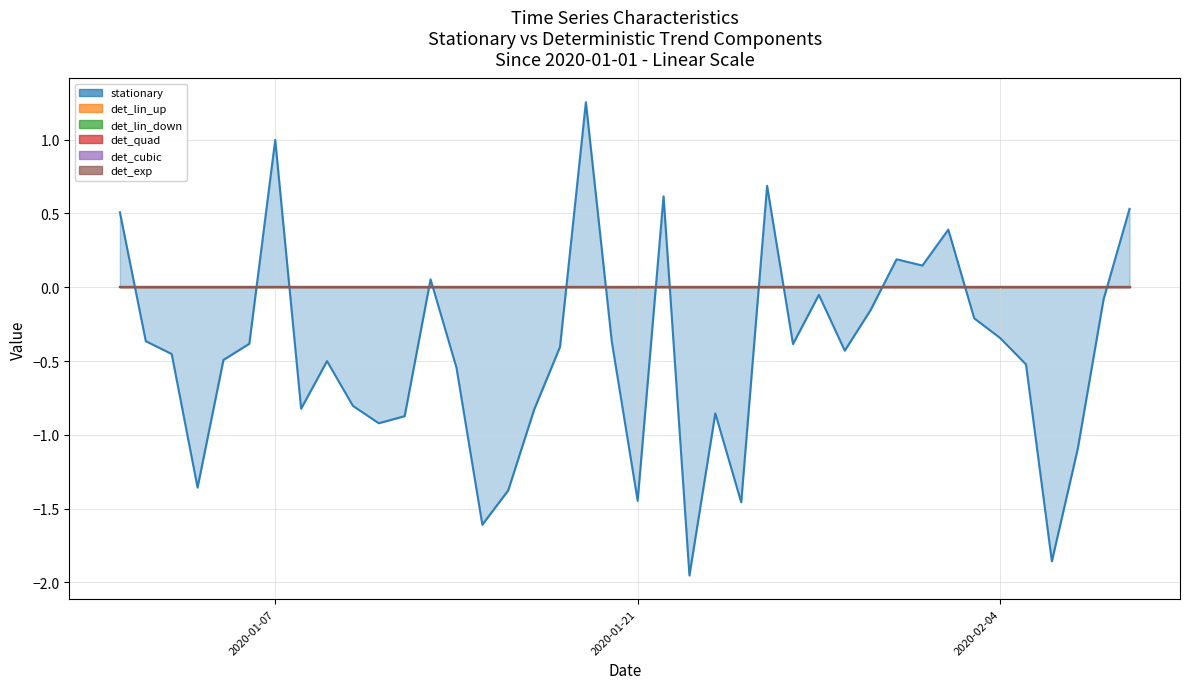

What is the spread (max minus min) of values at 22?

2.0